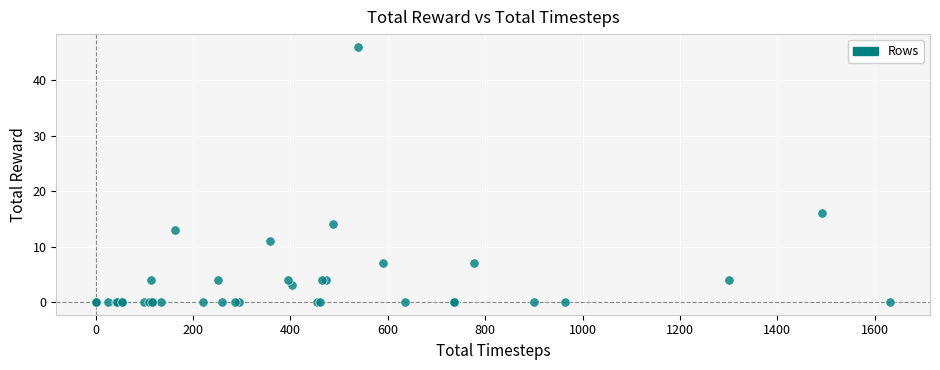

What Y value in the scatter plot is closest to 23?

16